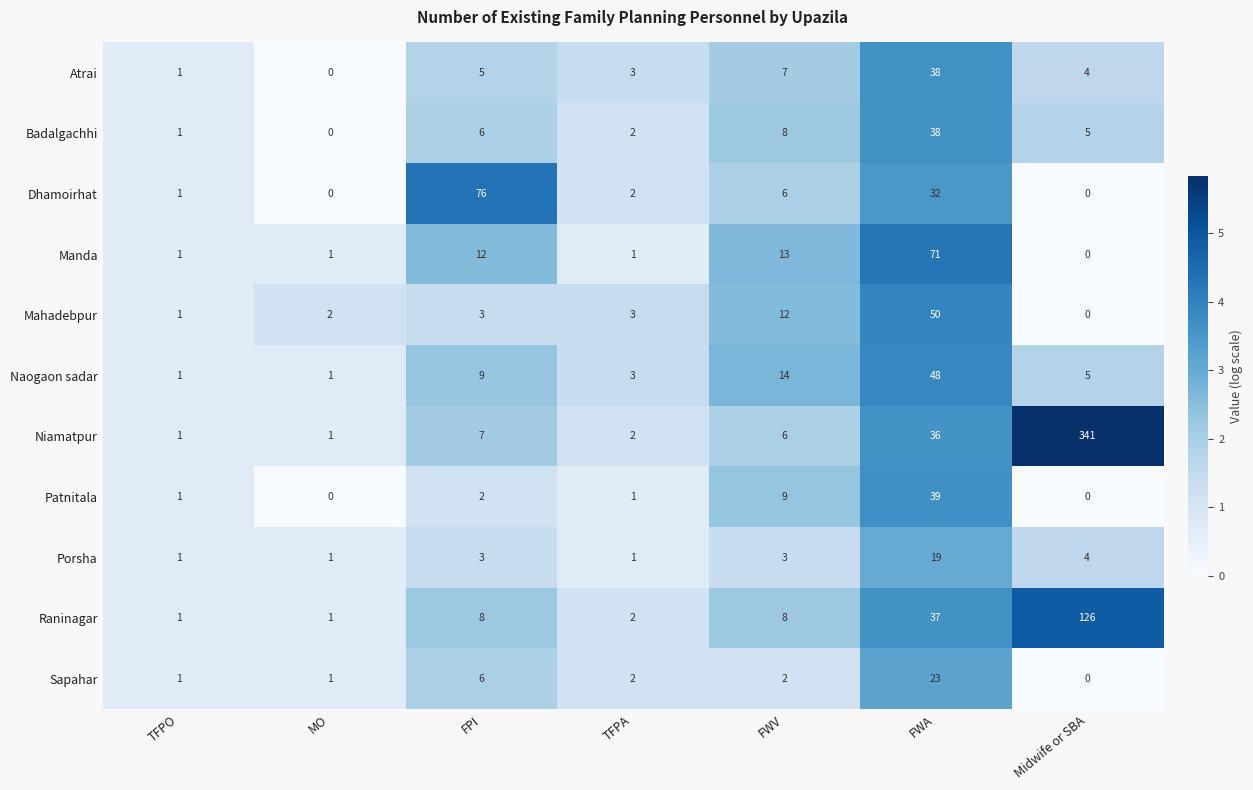

Is the value of Atrai at Midwife or SBA greater than the value of Patnitala at FWA?

No